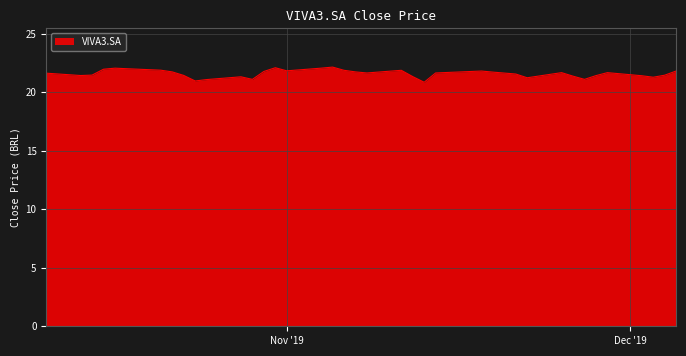

What is the sum of all values?

820.5